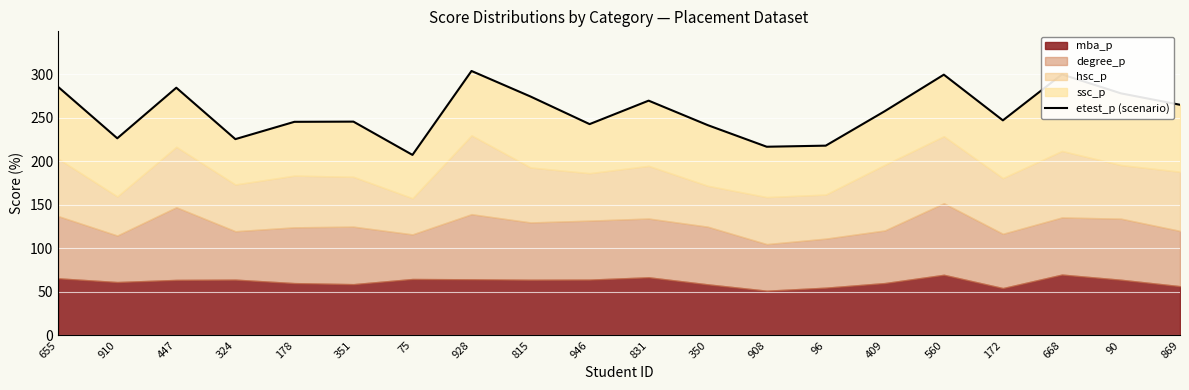

True or false: the data shows 257.5 at 409.

True